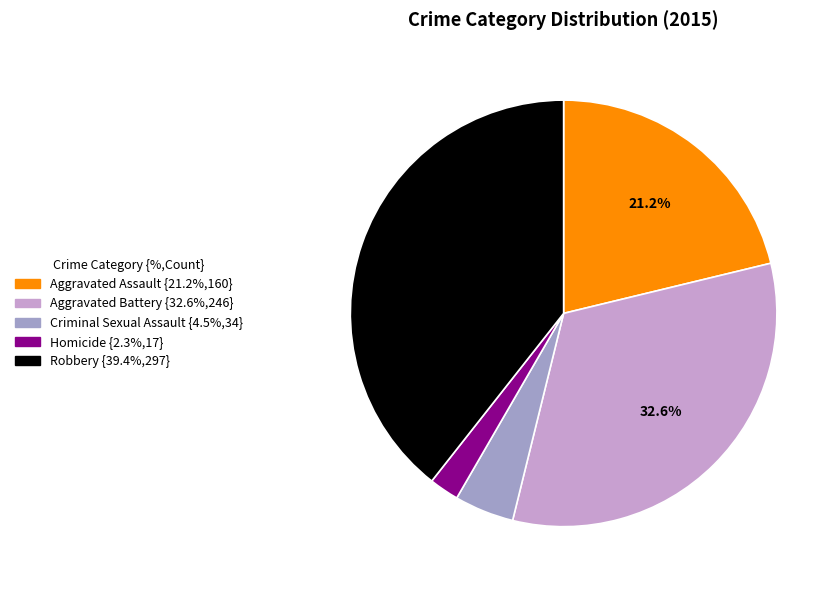

Which category has the smallest portion of the pie?

Homicide